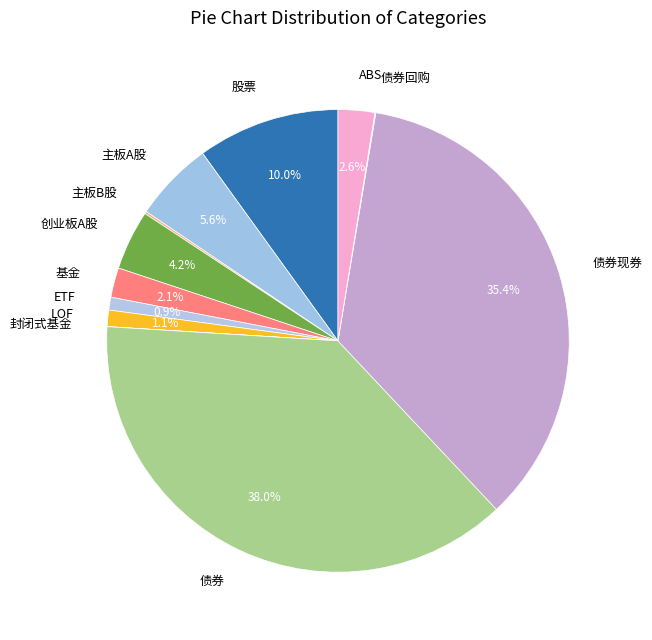

Is the sum of 债券 and 基金 greater than half?

No